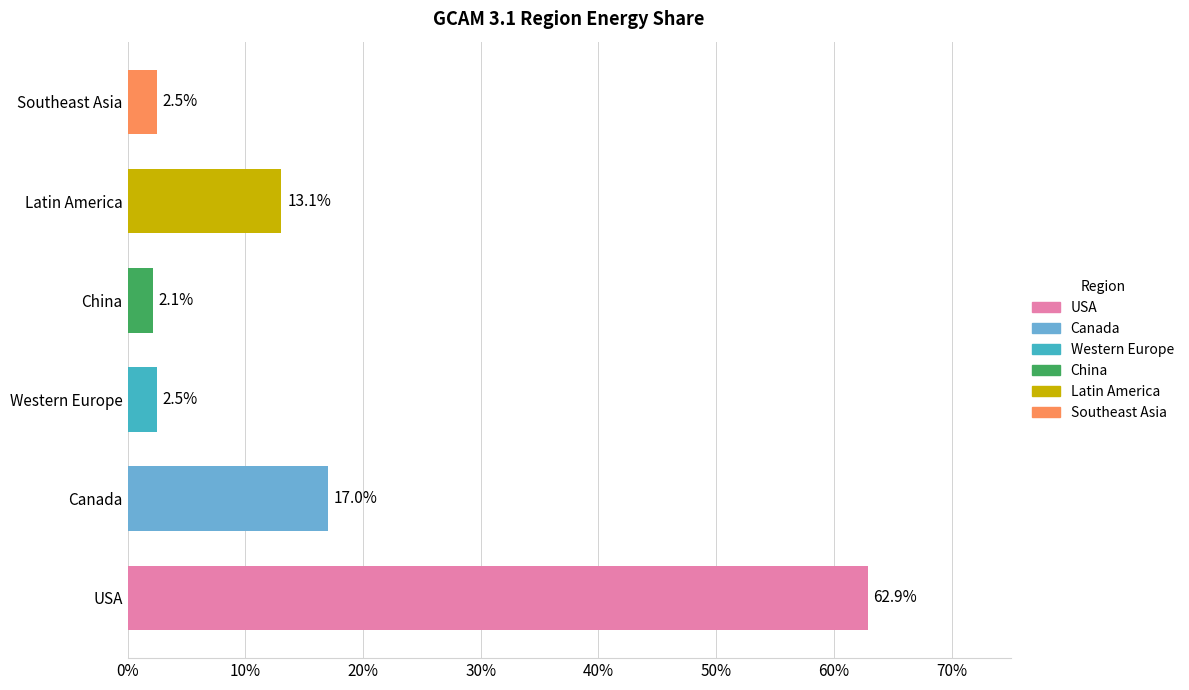

Are the bars grouped side by side (vs. stacked)?

No